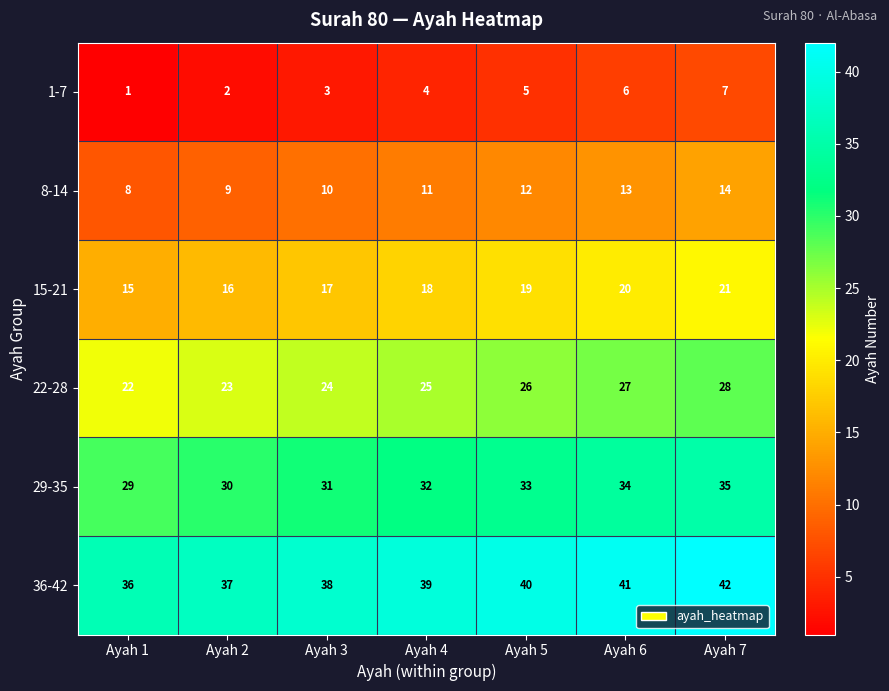

Is the value of 15-21 at Ayah 6 greater than the value of 22-28 at Ayah 1?

No